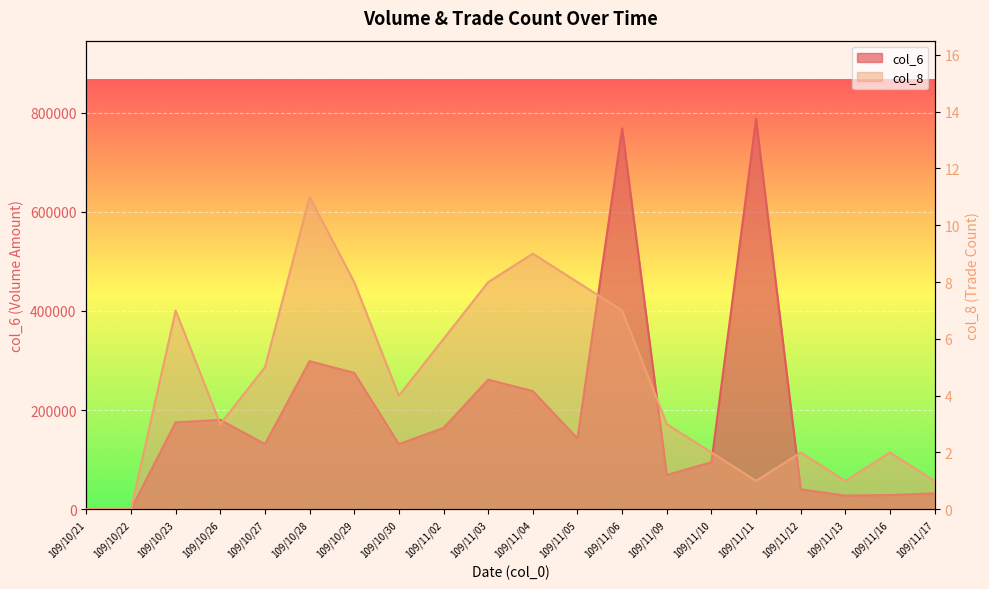

The value of col_8 at 109/11/09 is 2. True or false?

False